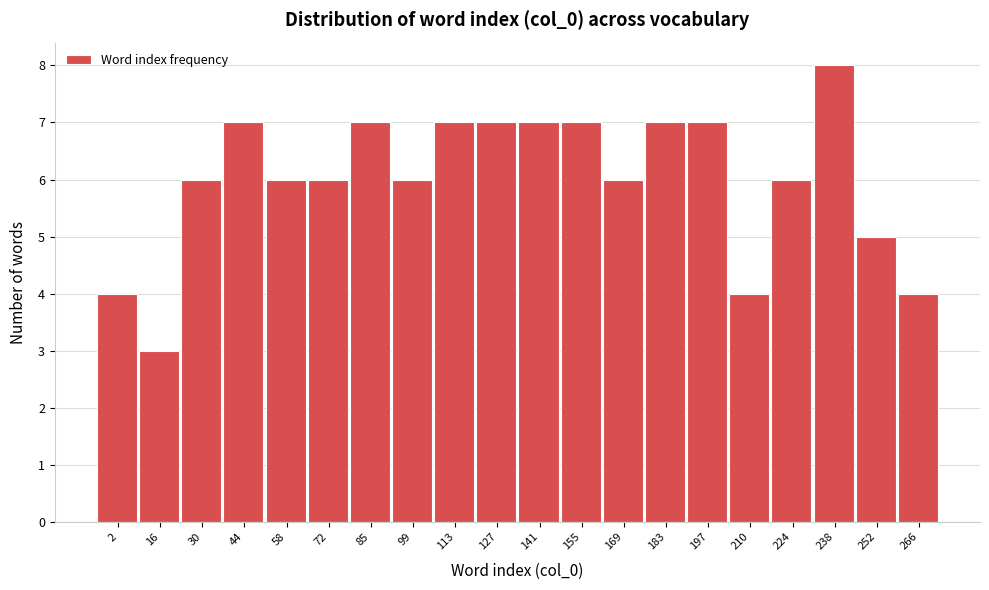

Reading left to right, what are all the values shown in this chart?

2=4	16=3	30=6	44=7	58=6	72=6	85=7	99=6	113=7	127=7	141=7	155=7	169=6	183=7	197=7	210=4	224=6	238=8	252=5	266=4